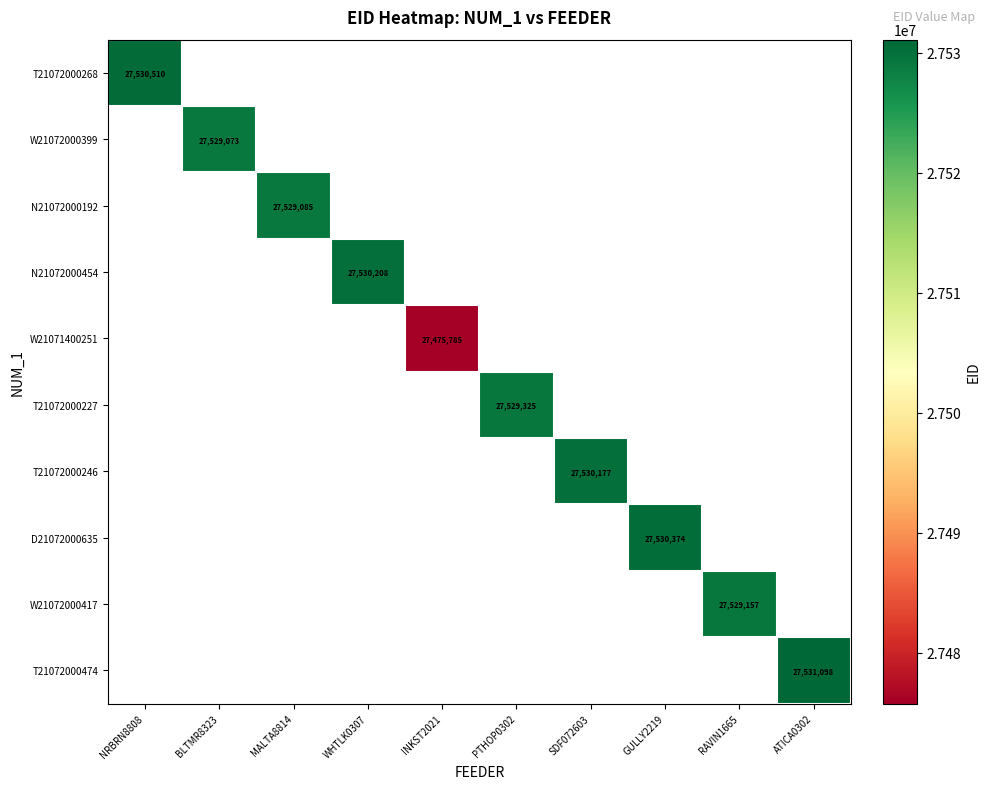

What is the minimum value shown in the chart?

27475785.0